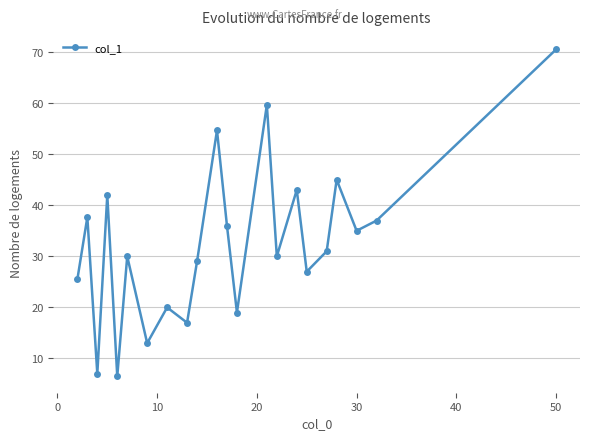

How many series are shown in this chart?

1